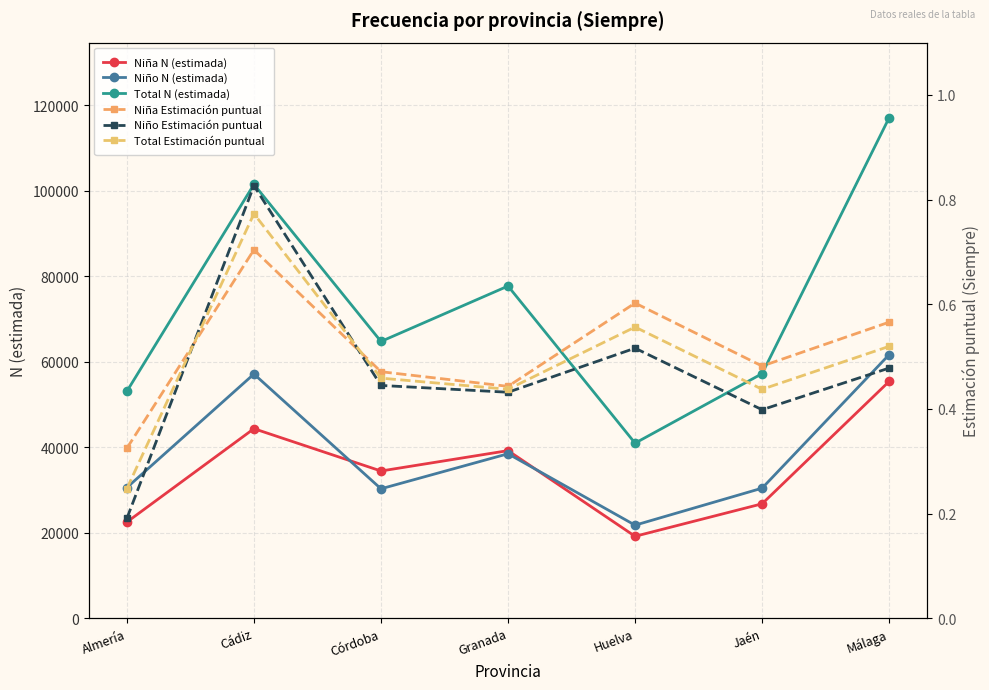

Which series has the largest total across all categories?

Total N (estimada)